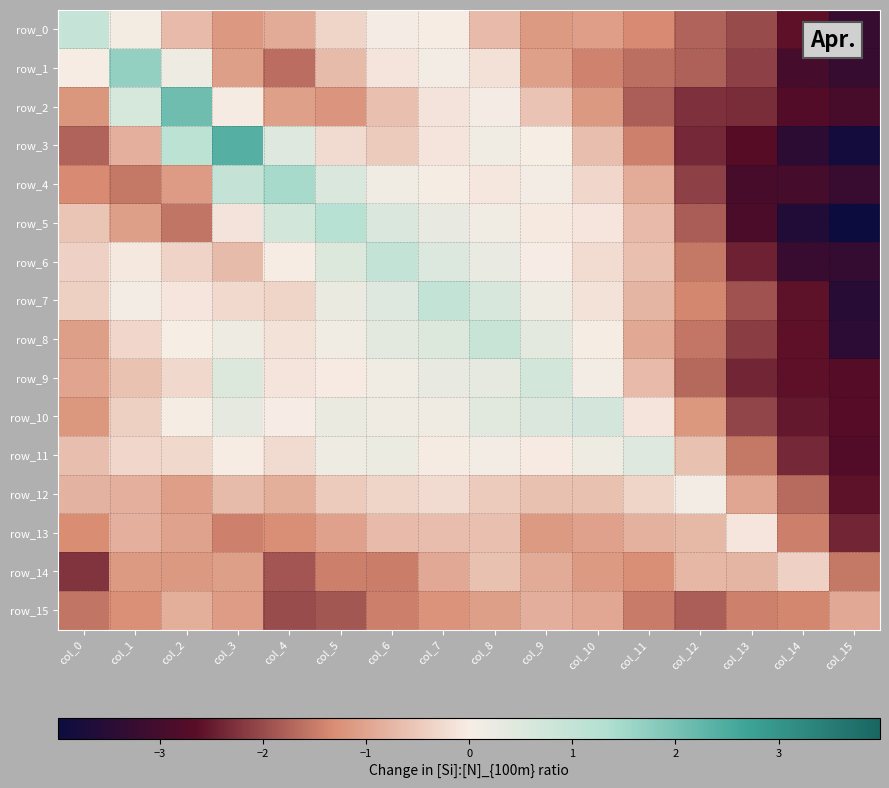

Where is row_11 nearest to the value -1?

col_0